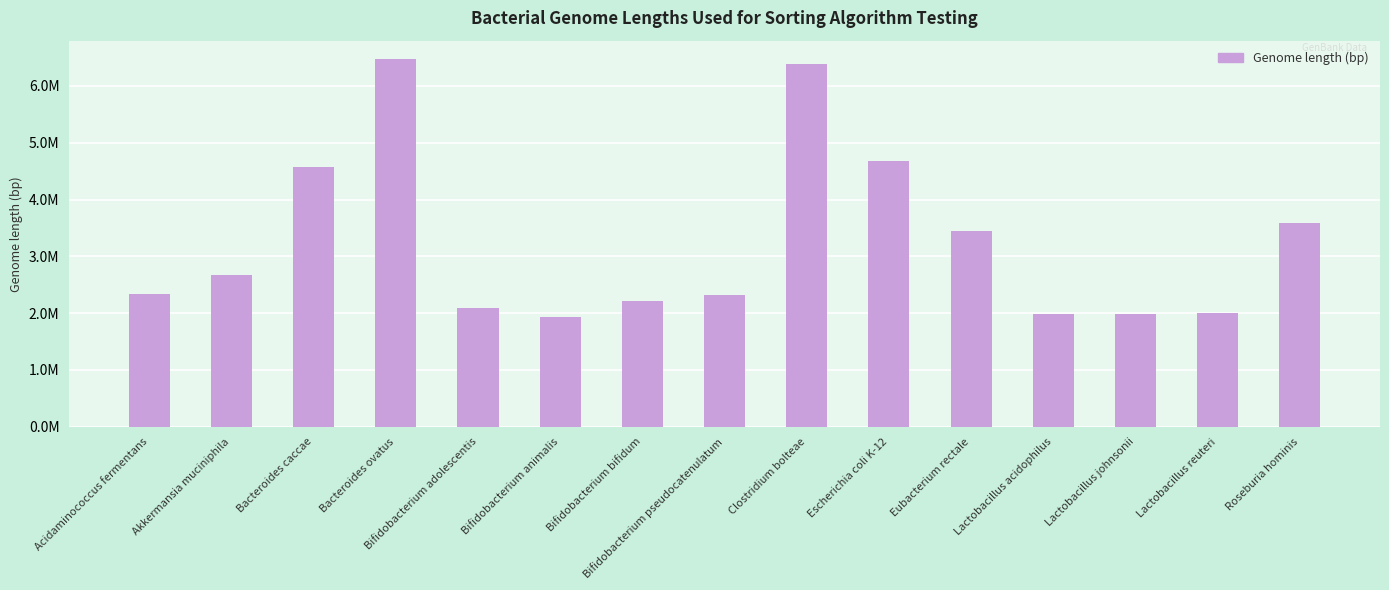

What is the smallest value displayed?

1938483